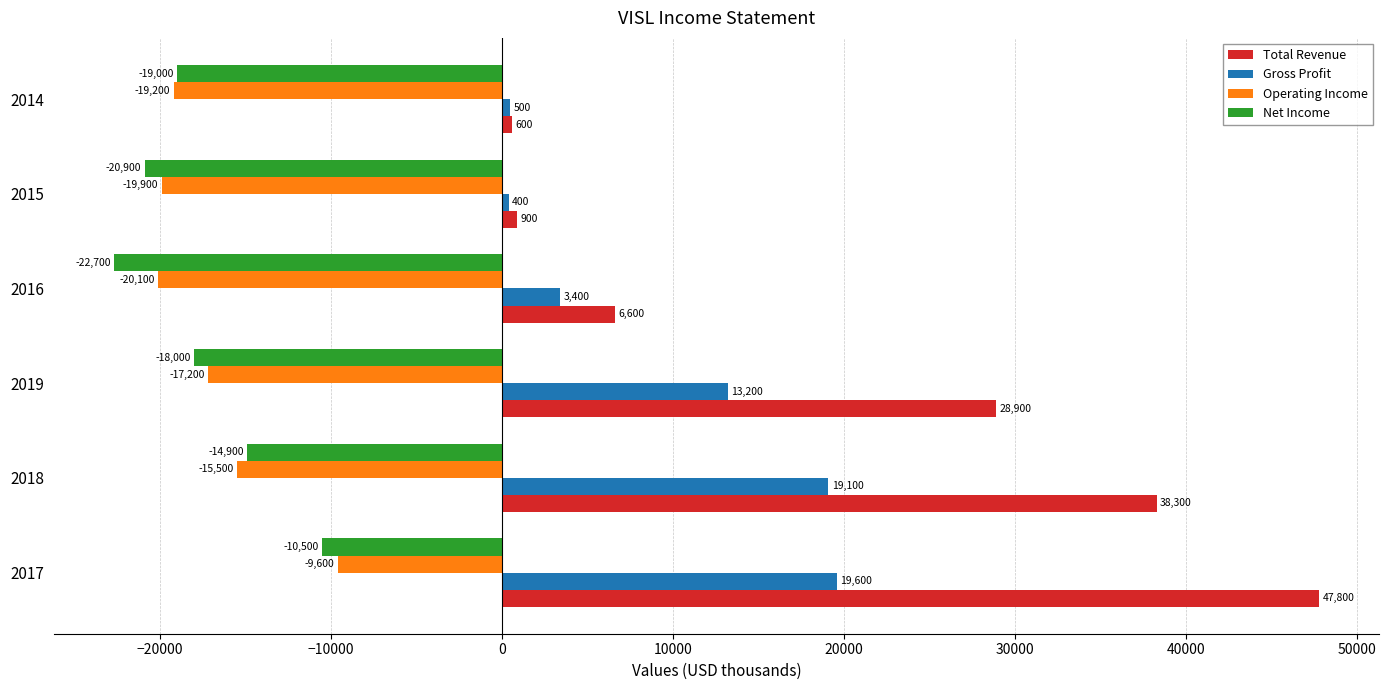

Which series has the widest spread of values?

Total Revenue